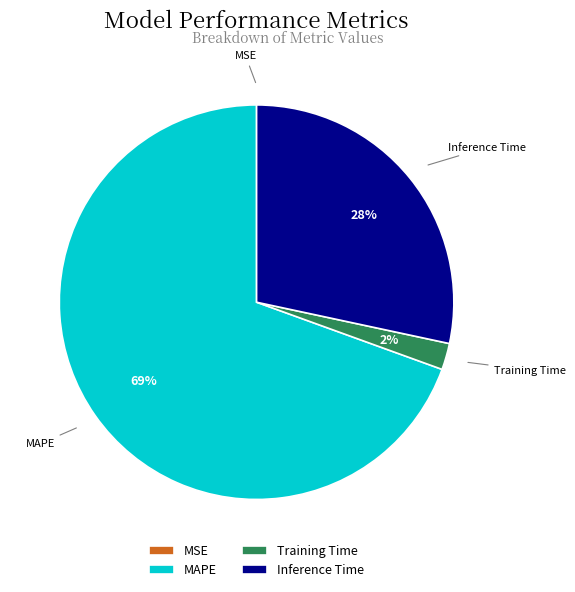

Which category has the biggest portion of the pie?

MAPE